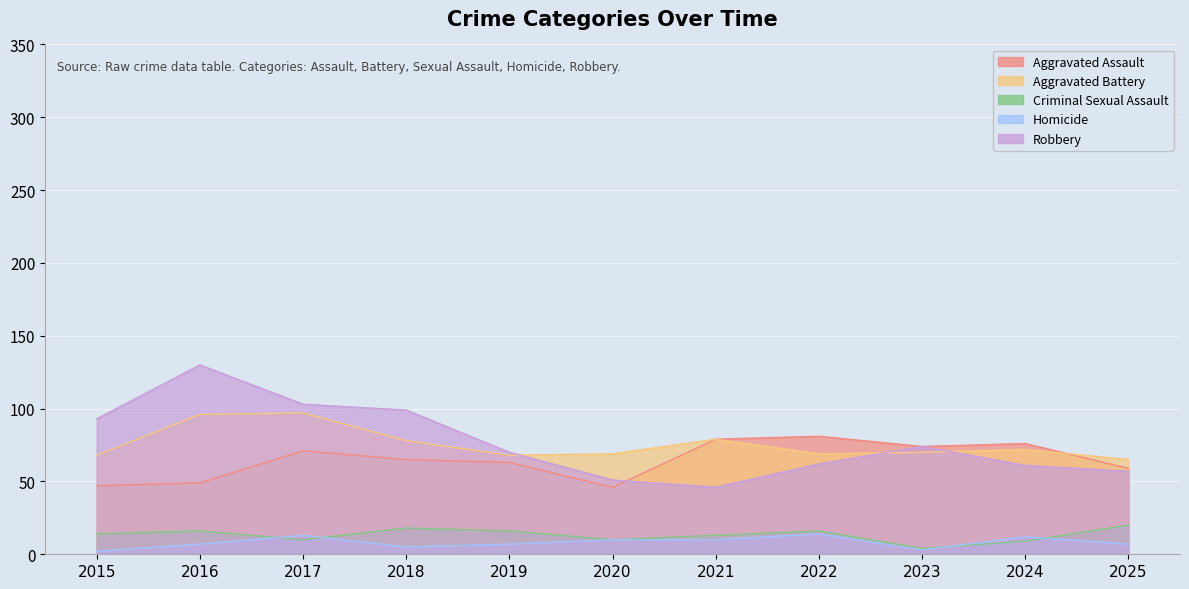

In Robbery, how many points are higher than both neighbors (excluding endpoints)?

2